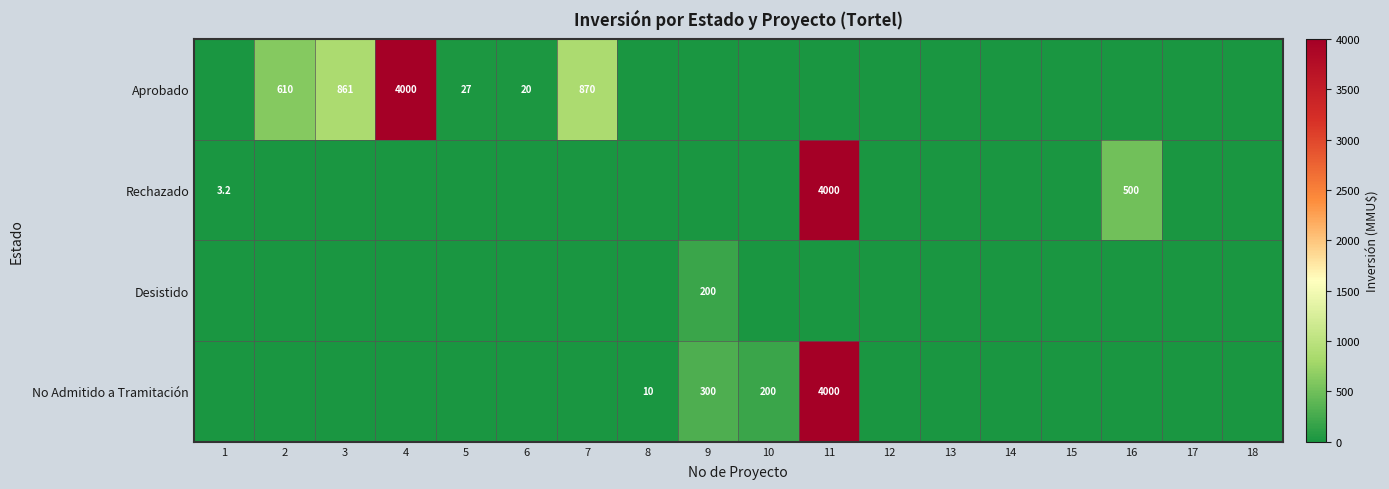

The value of No Admitido a Tramitación at 6 is 0.0. True or false?

True